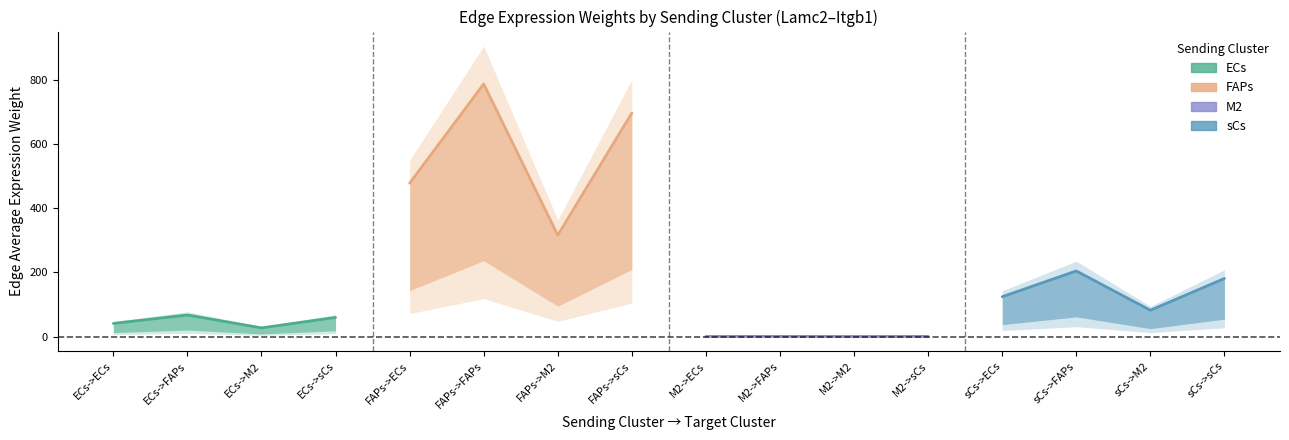

Count the M2 values in the range 0 to 1.

4